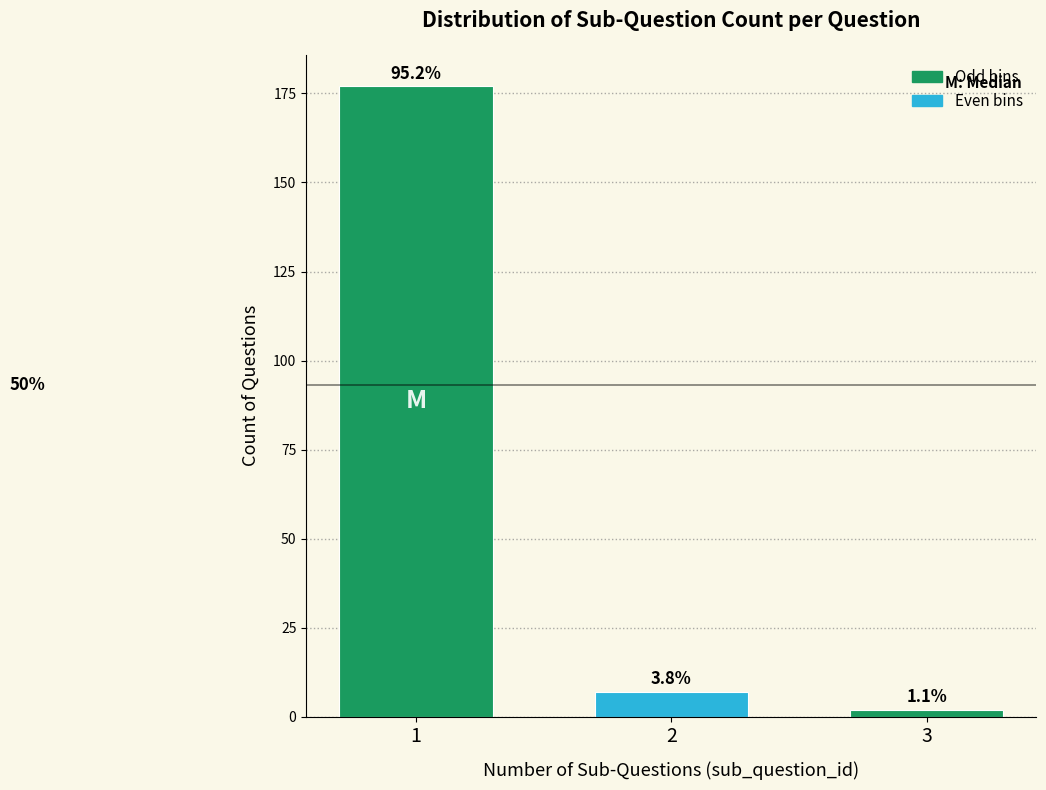

How many bars are there in total?

3